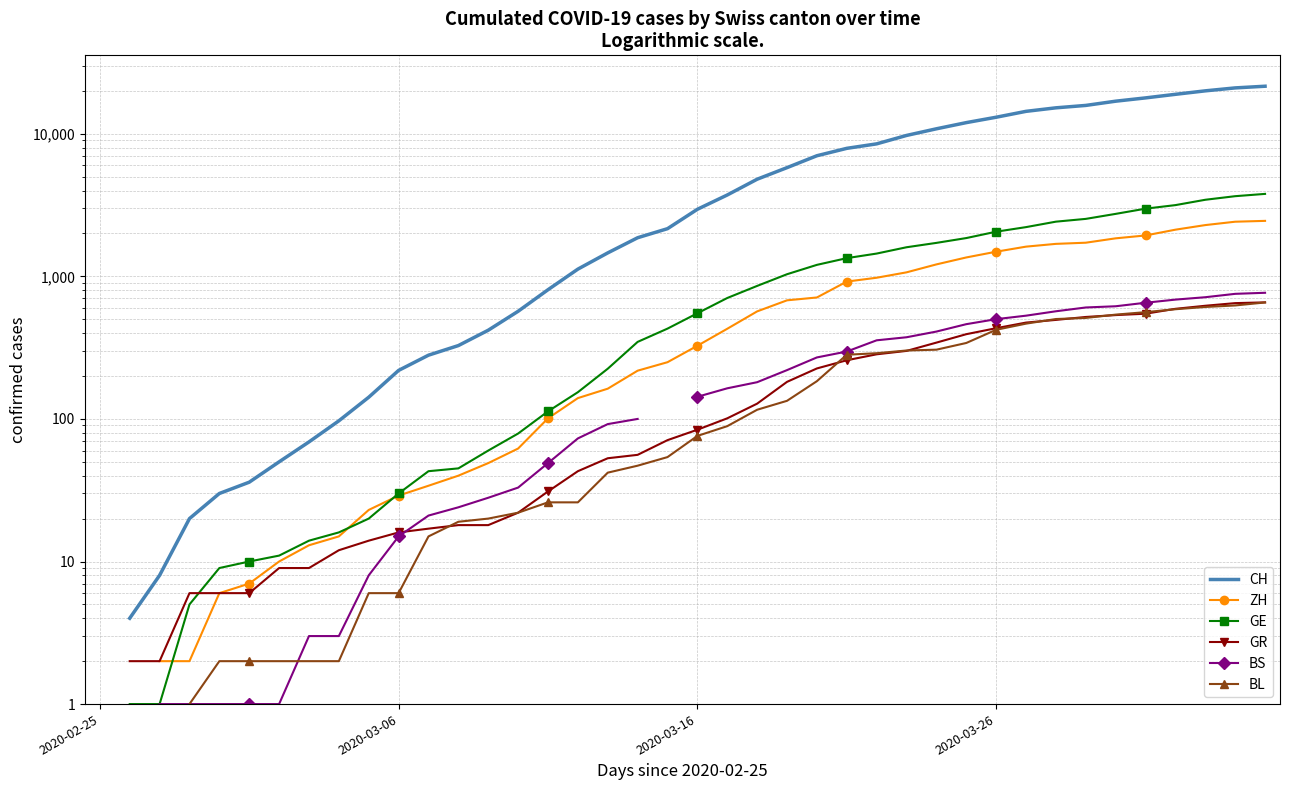

True or false: BS has more than 0 points higher than both neighbors.

False